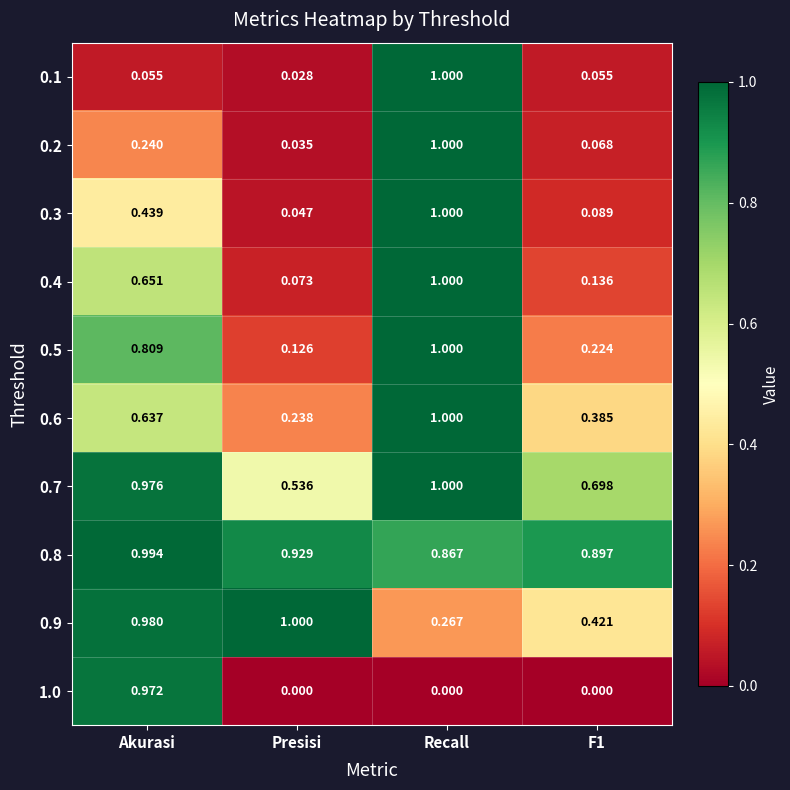

At which label does 0.4 reach its minimum?

Presisi